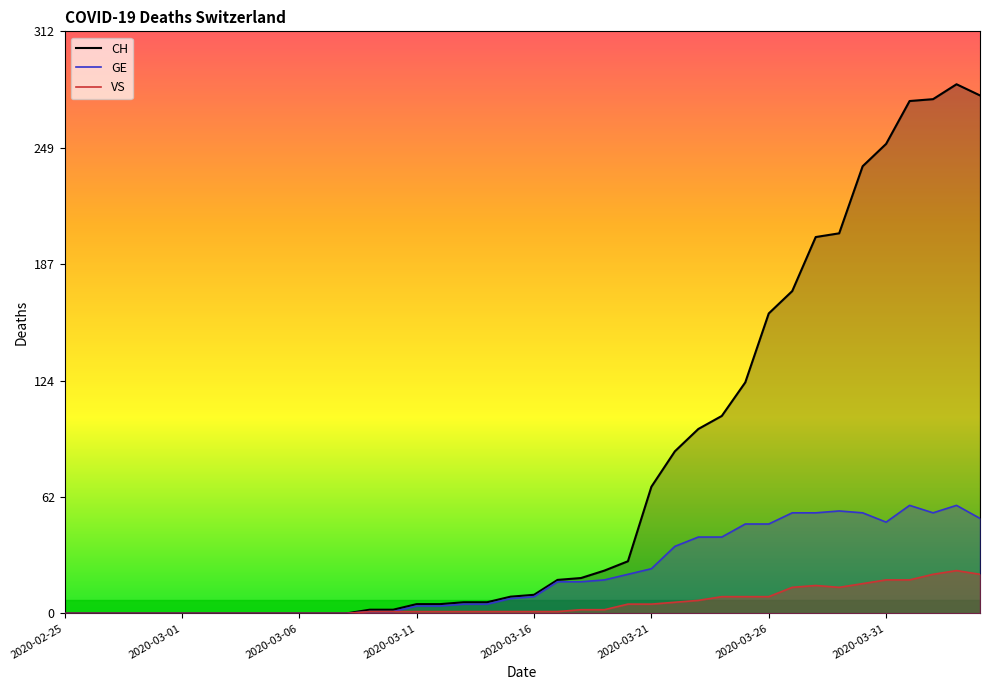

In CH, how many points are higher than both neighbors (excluding endpoints)?

1